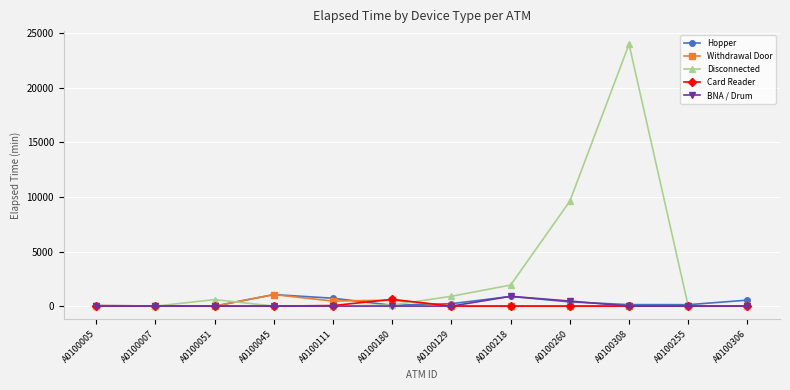

Where is Disconnected nearest to the value 12000?

A0100260